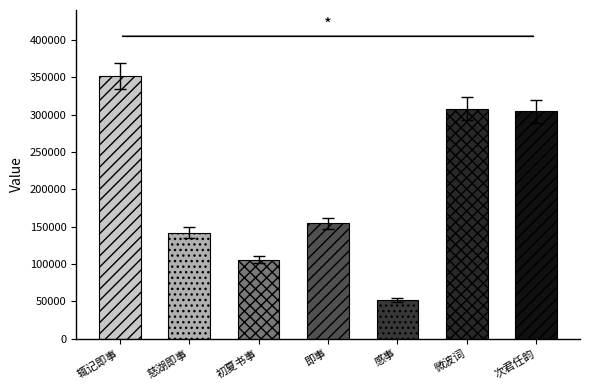

How many distinct data groups are displayed?

1